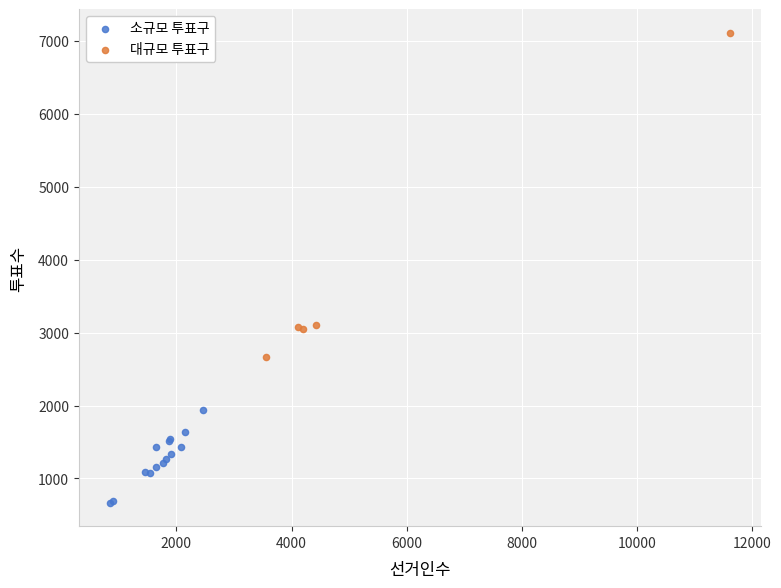

Which series contains the lowest Y value?

소규모 투표구